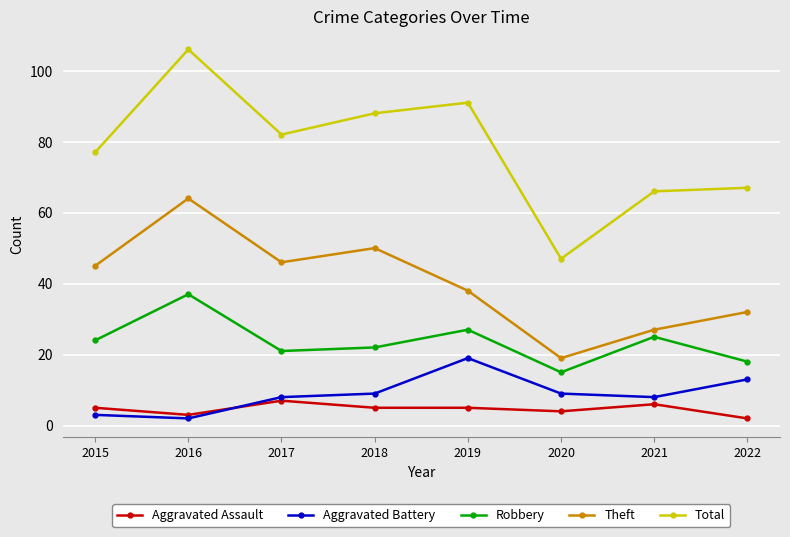

In Total, how many points are higher than both neighbors (excluding endpoints)?

2